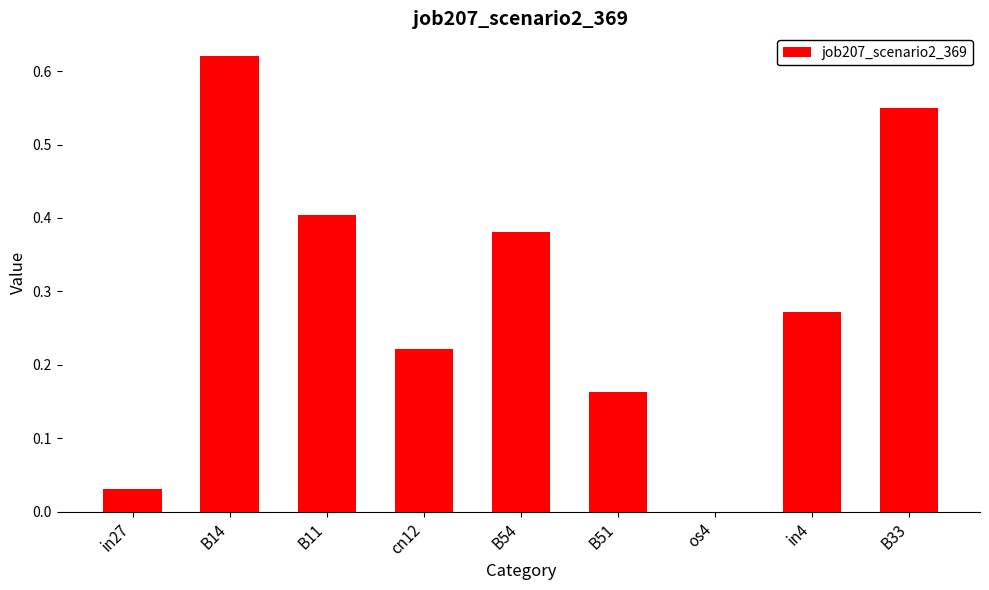

Are the bars horizontal?

No